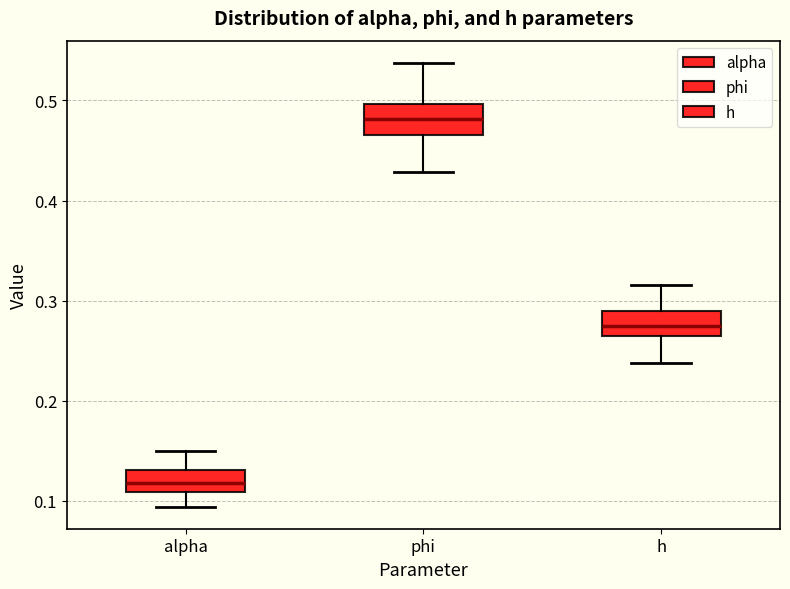

Which box has the highest median line?

phi